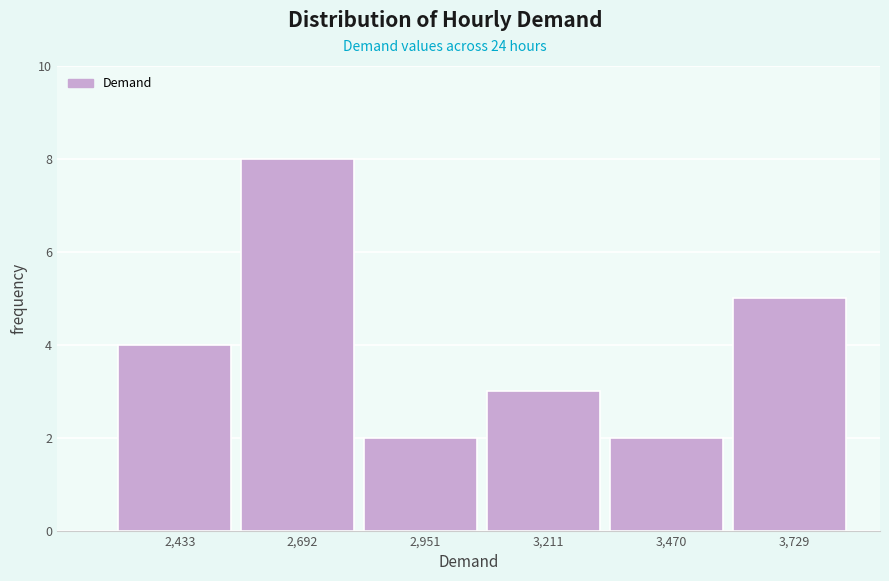

Reading left to right, extract all data points from this chart.

2,433=4	2,692=8	2,951=2	3,211=3	3,470=2	3,729=5